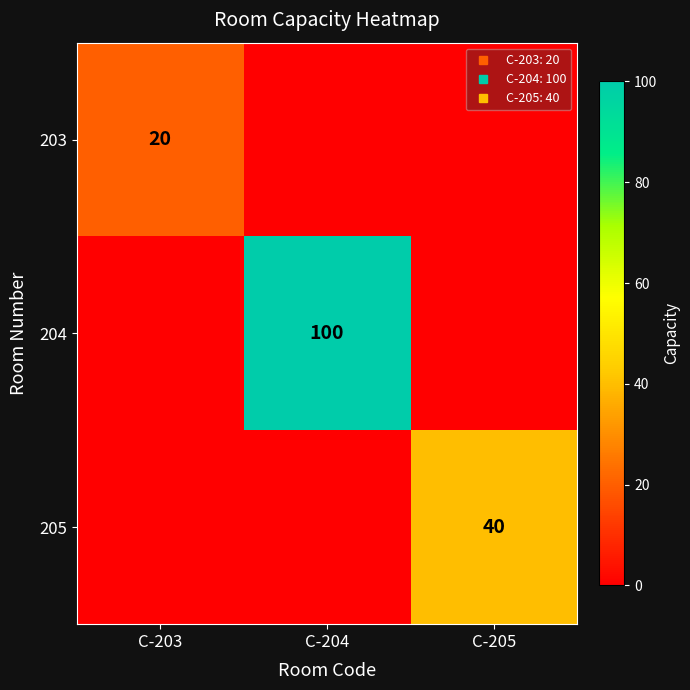

Rank the series at C-204 from highest to lowest value.

204, 203, 205